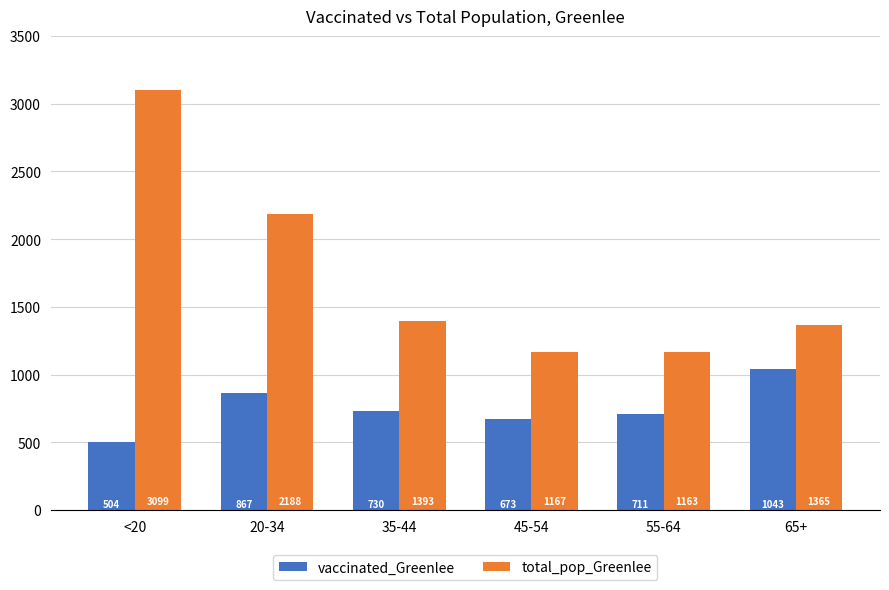

What is the minimum value for vaccinated_Greenlee?

504